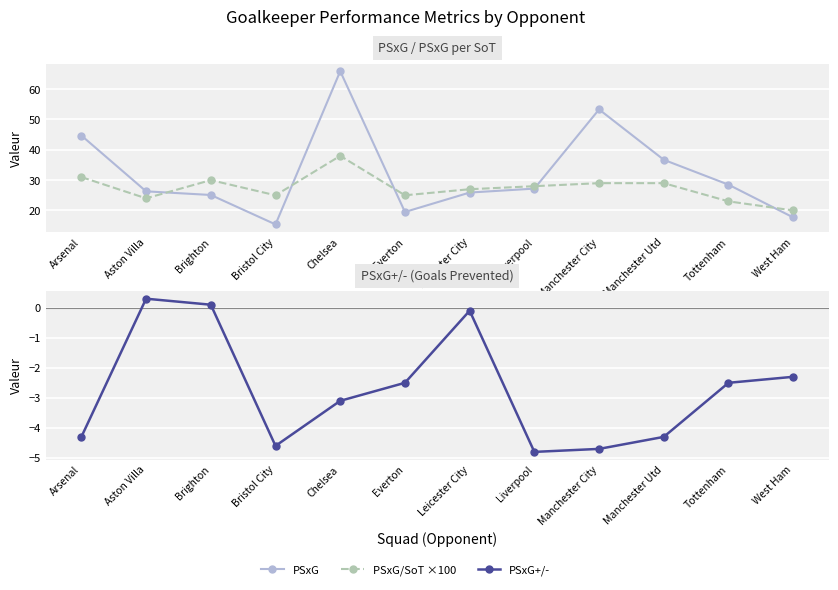

In PSxG/SoT ×100, how many points are higher than both neighbors (excluding endpoints)?

2